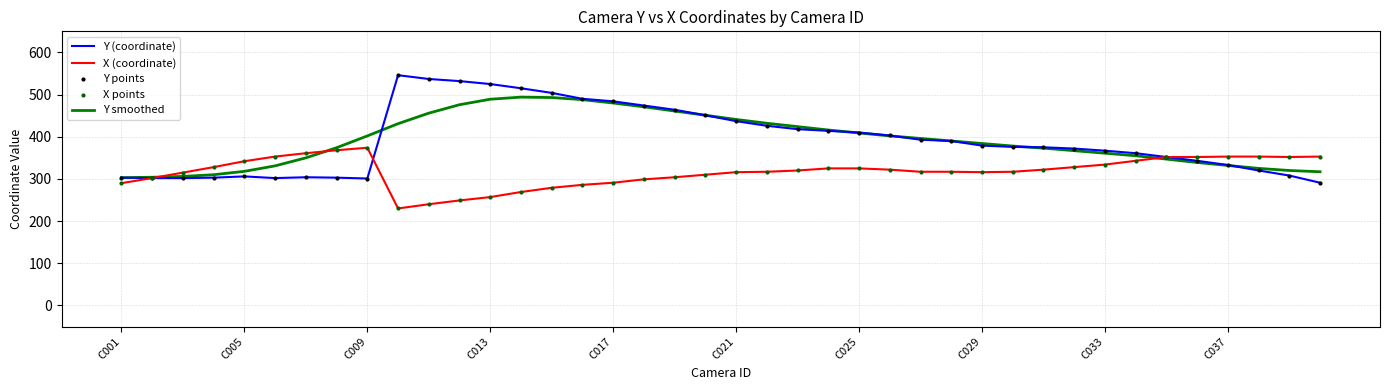

What is the maximum value for Y (coordinate)?

546